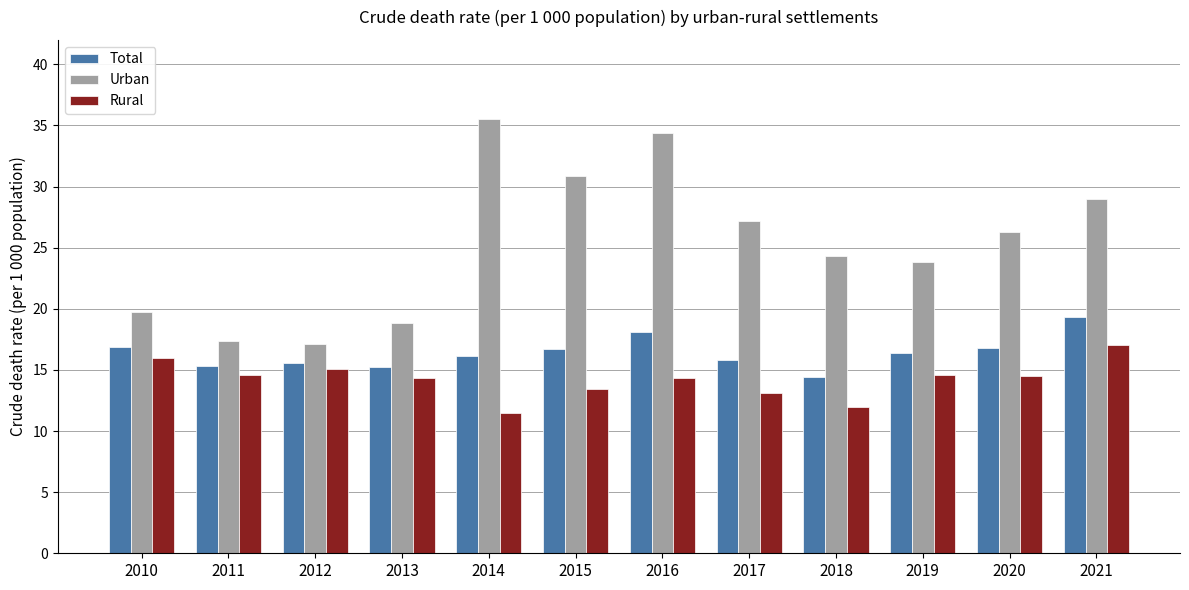

What is the average value of the Total series?

16.4